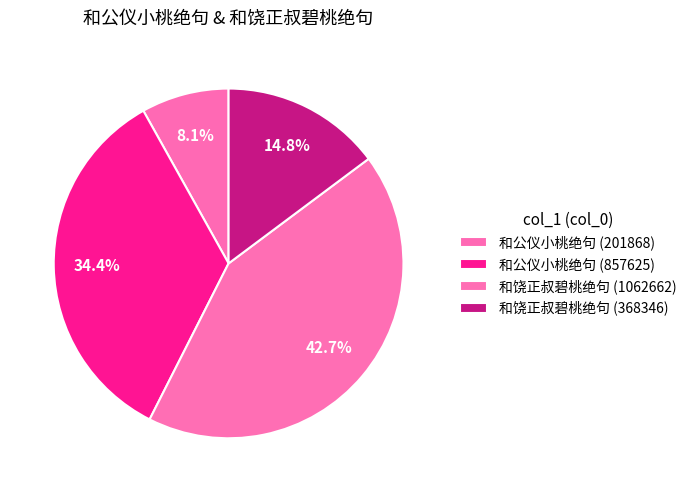

Is there any slice that represents more than half of the pie?

No